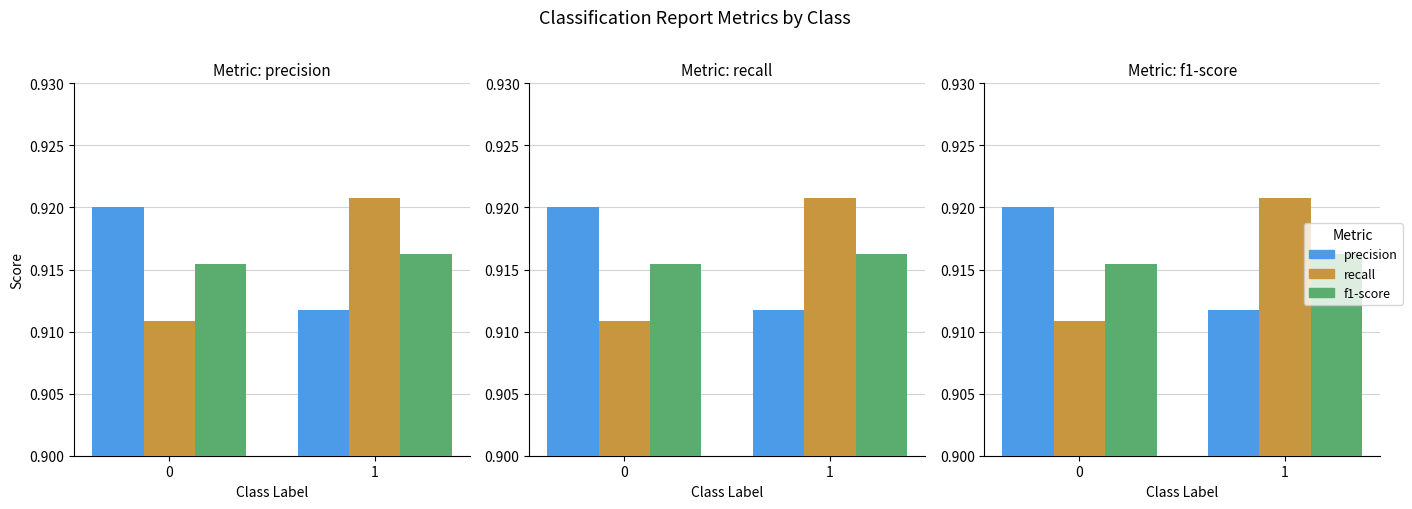

Reading right to left, extract all data points from this chart.

precision: 1=0.9	0=0.9
recall: 1=0.9	0=0.9
f1-score: 1=0.9	0=0.9